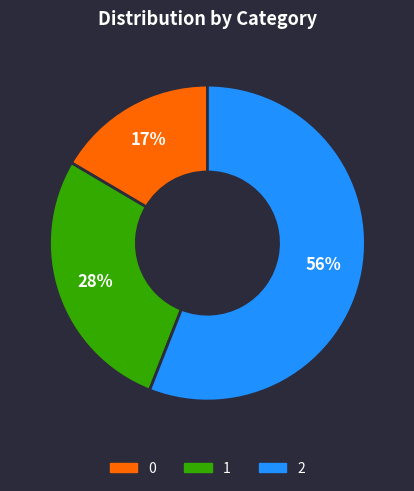

What percentage is the 0 slice, to the nearest percent?

17%